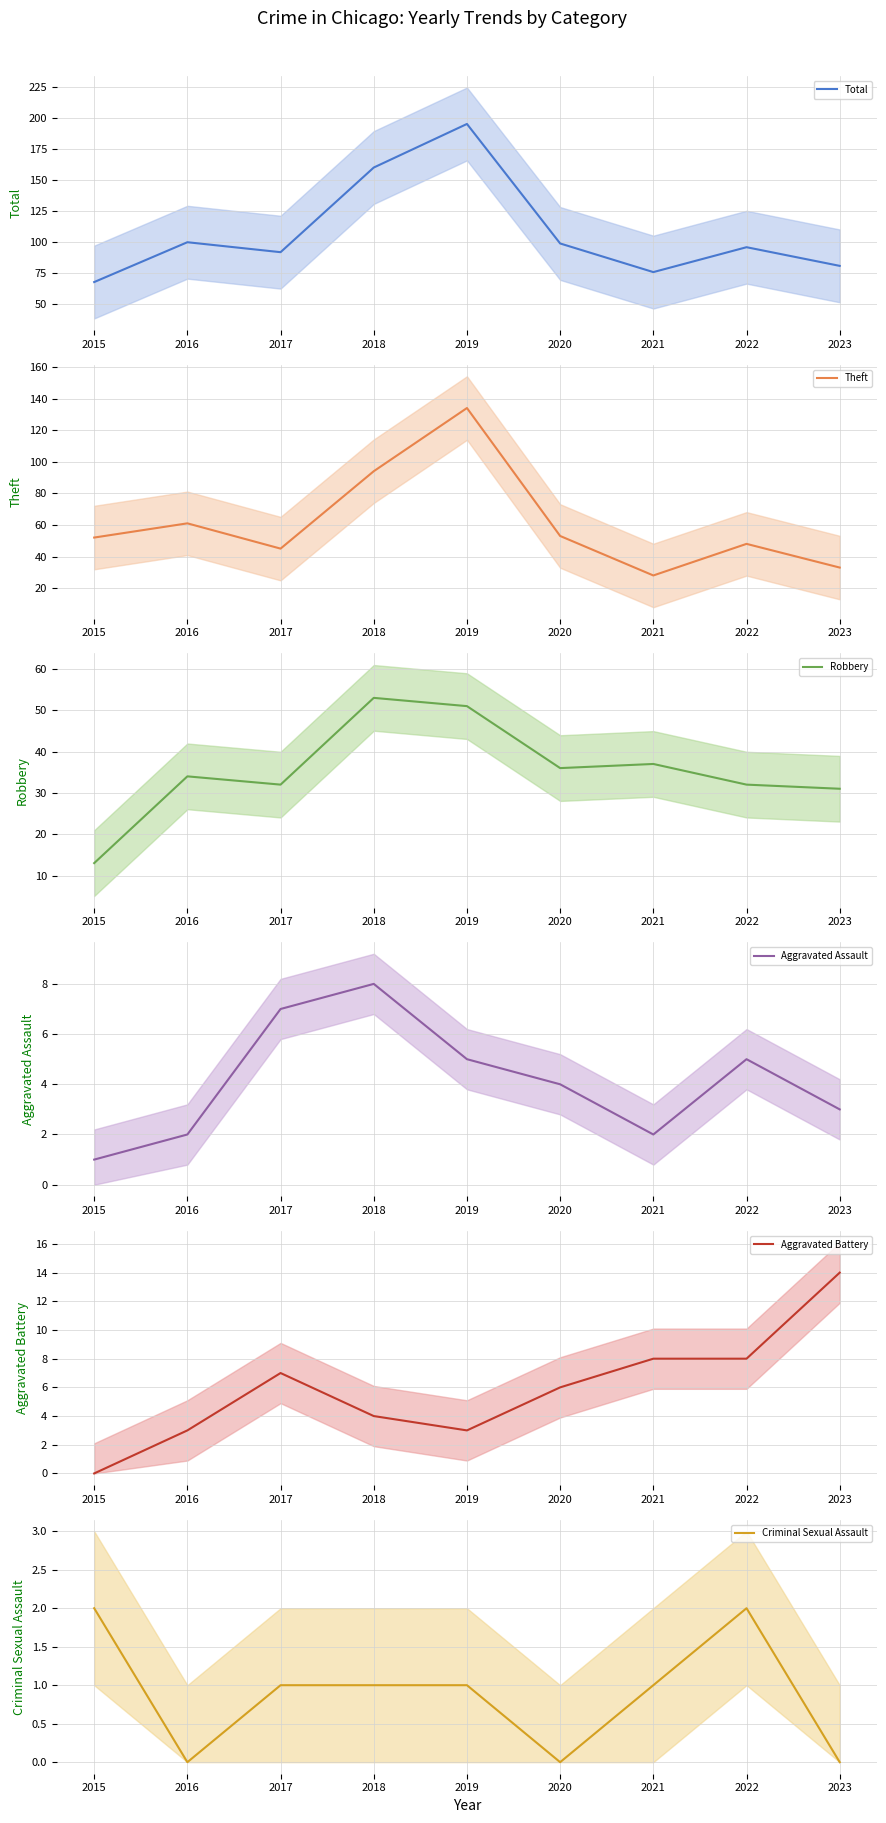

What is the value of the Robbery point at the 3rd from the left?

32